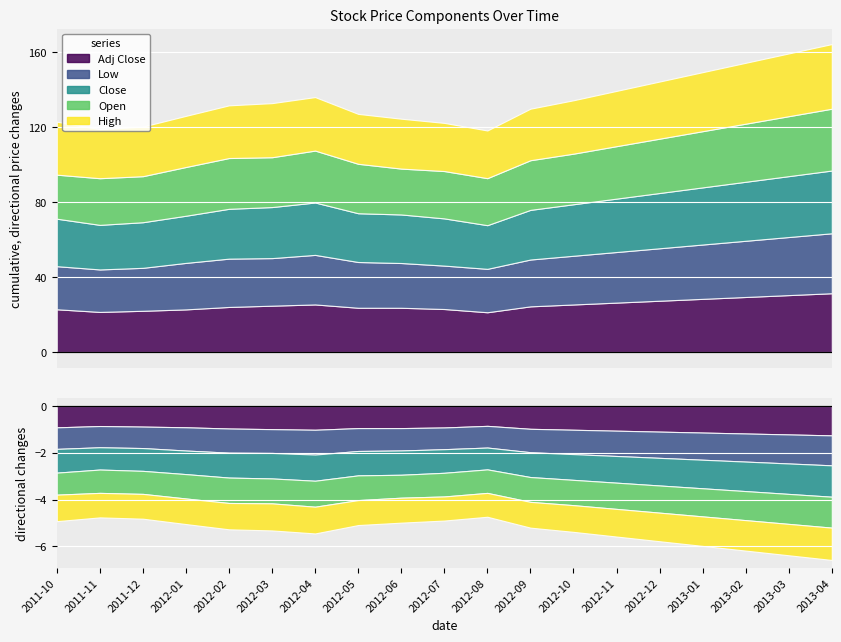

What is the difference between the second highest and second lowest values in the Low series?

8.1